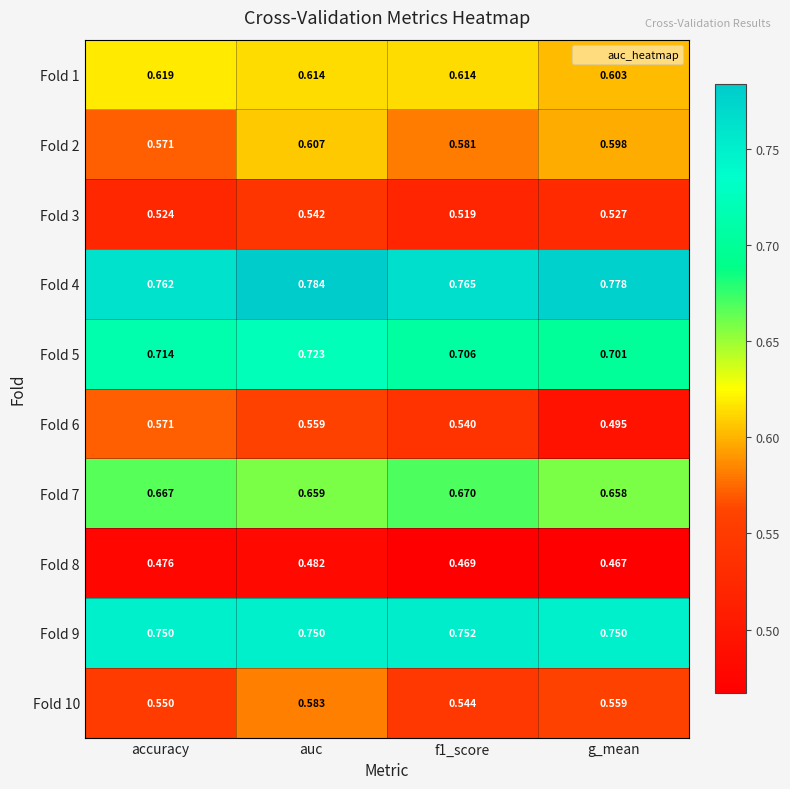

At which category does the chart reach its peak across all series?

auc